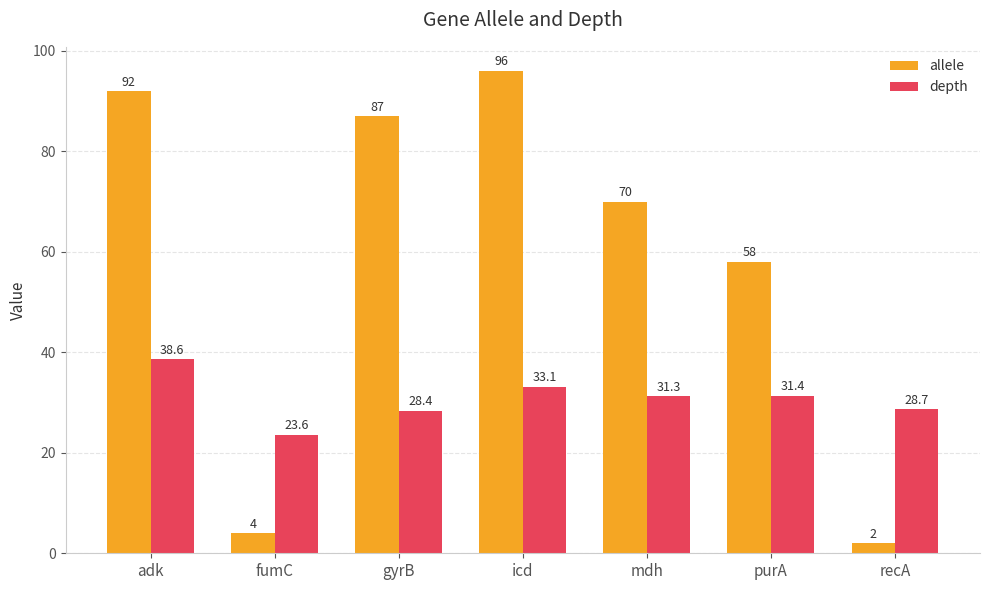

Does the chart contain any negative values?

No